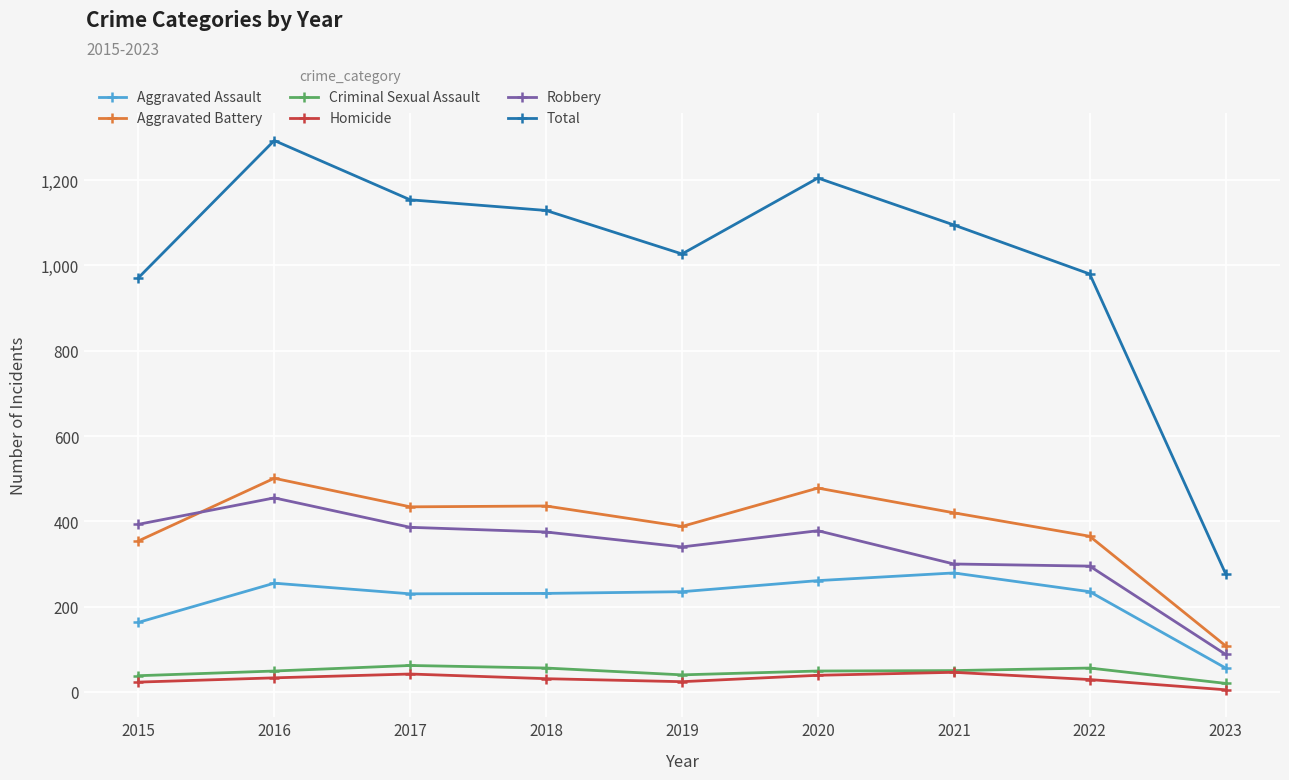

At which category is the sum across all series the highest?

2016